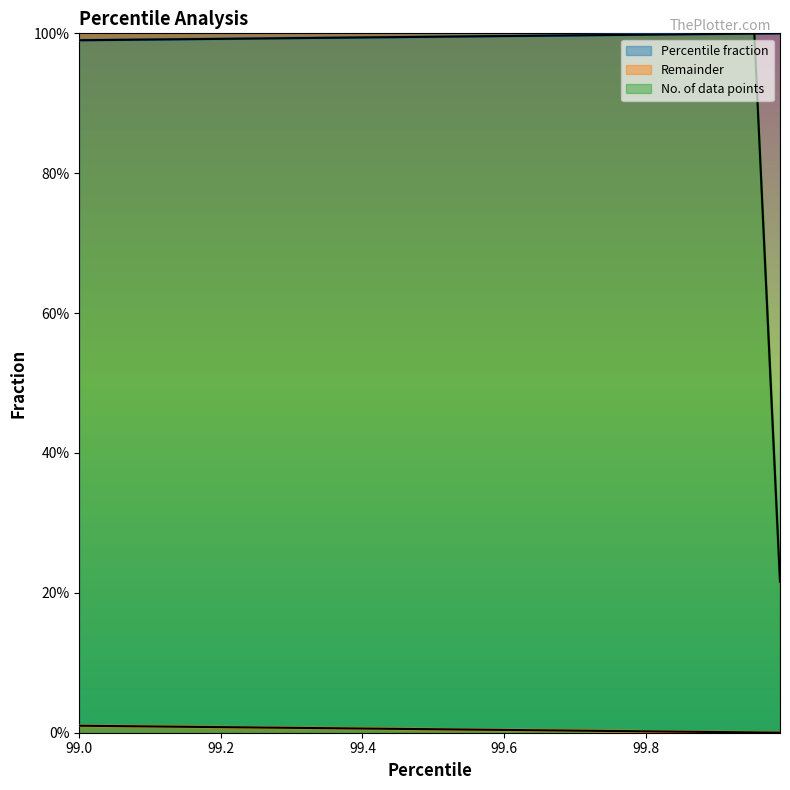

Which series ends up on top after the final intersection of Percentile fraction and No. of data points?

Percentile fraction